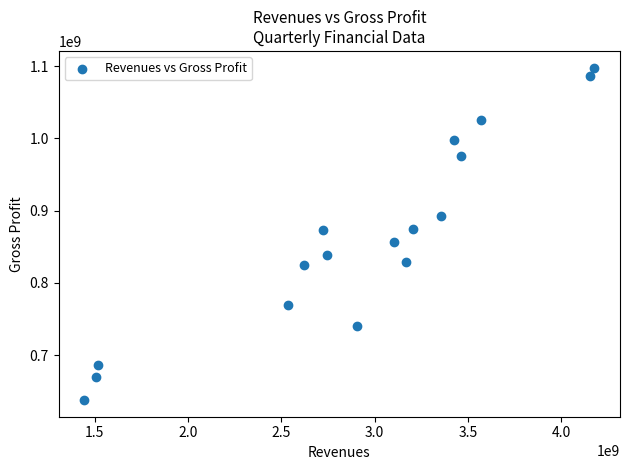

What is the range of Y values (max minus min)?

460000000